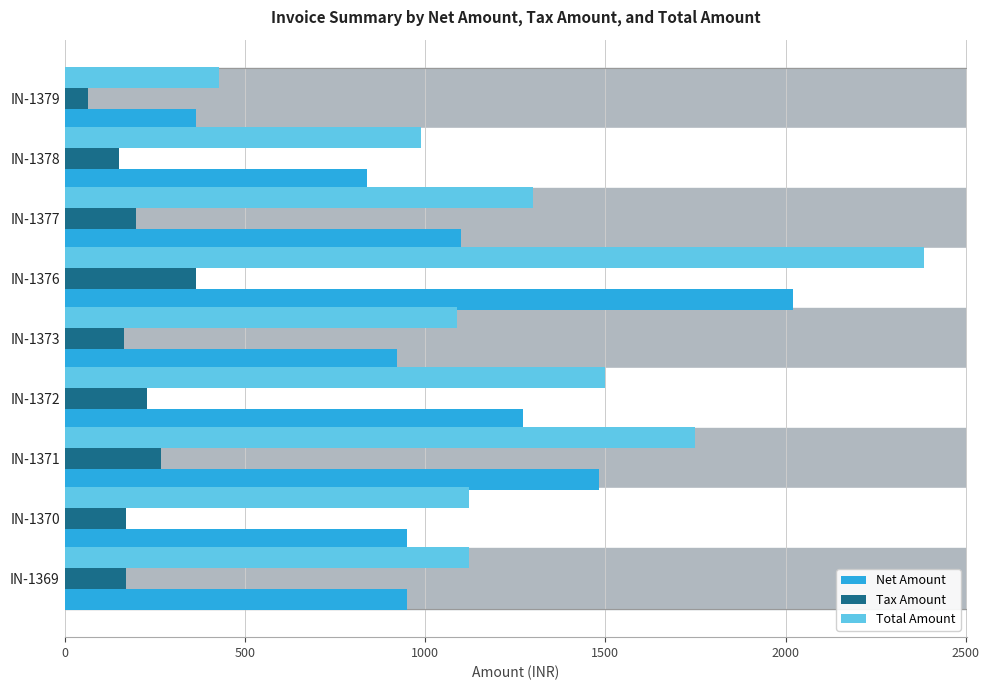

At which label does Net Amount reach its minimum?

IN-1379